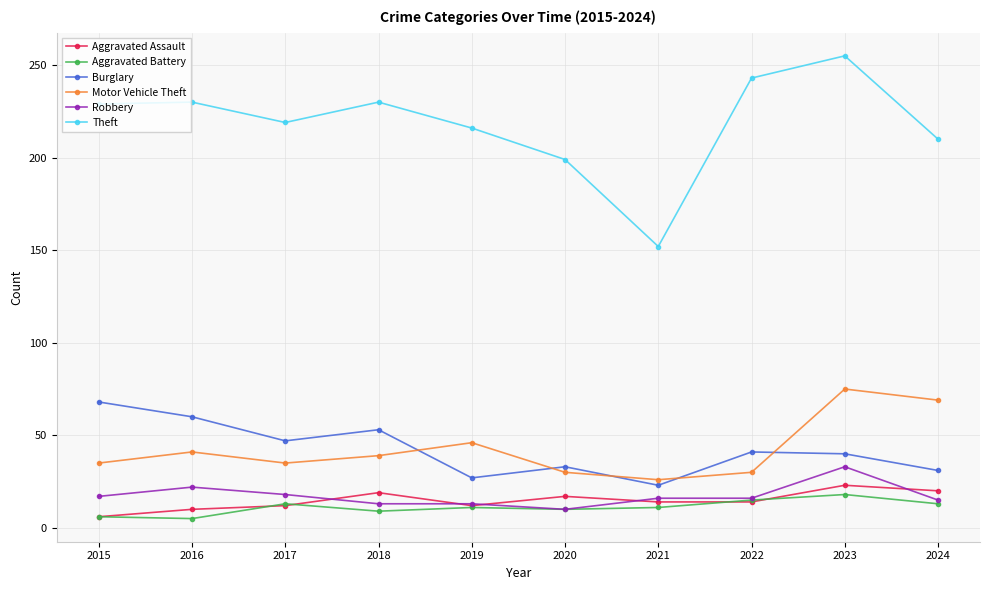

List the series in order of their peak value, highest first.

Theft, Motor Vehicle Theft, Burglary, Robbery, Aggravated Assault, Aggravated Battery